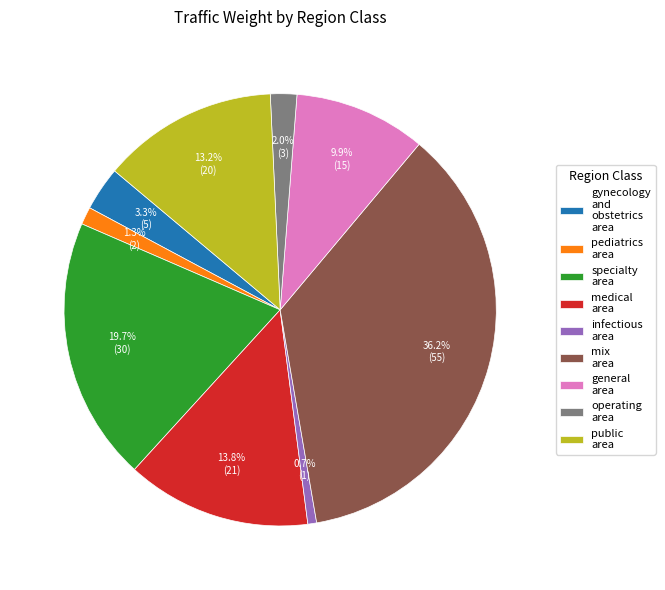

Is the sum of public area and gynecology and obstetrics area greater than half?

No